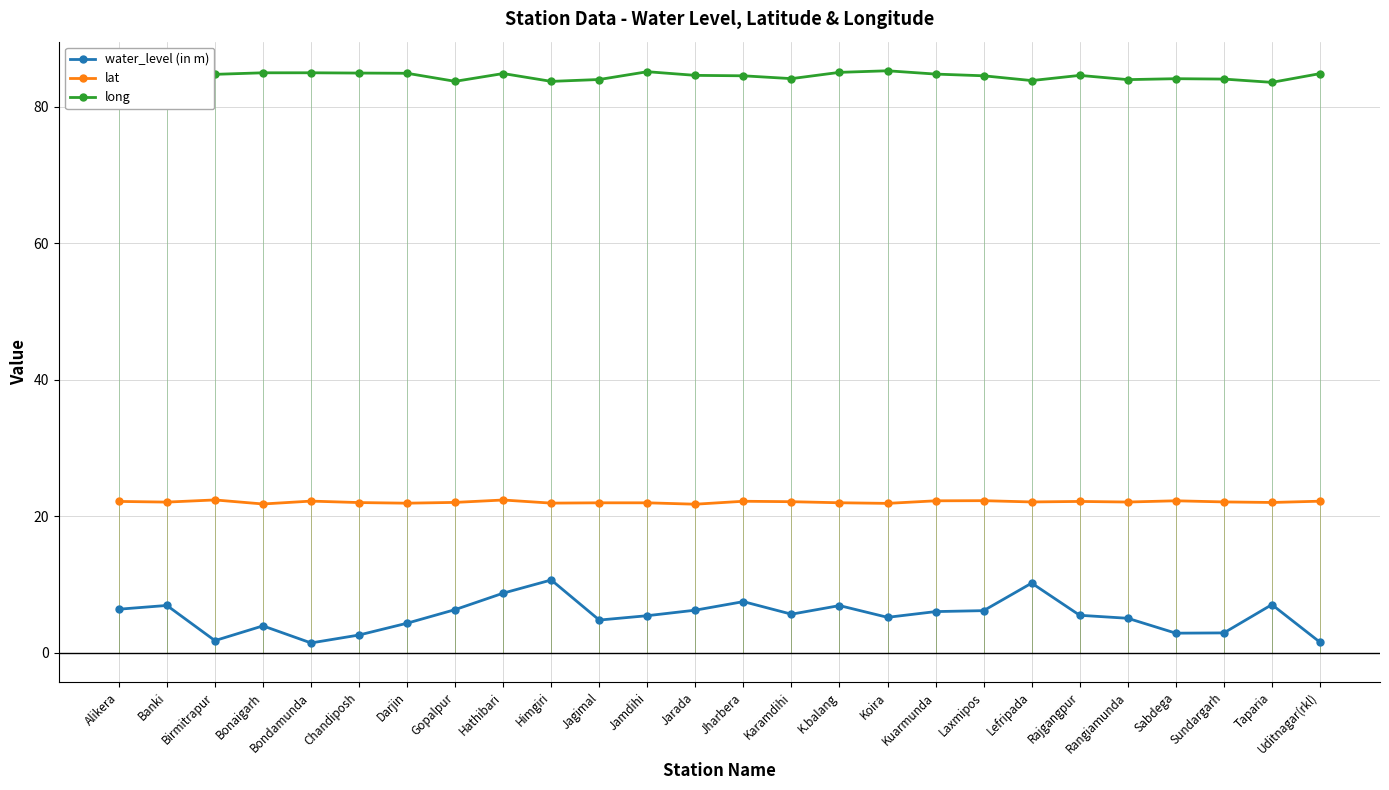

True or false: long has a value of 84.8 at Hathibari.

True